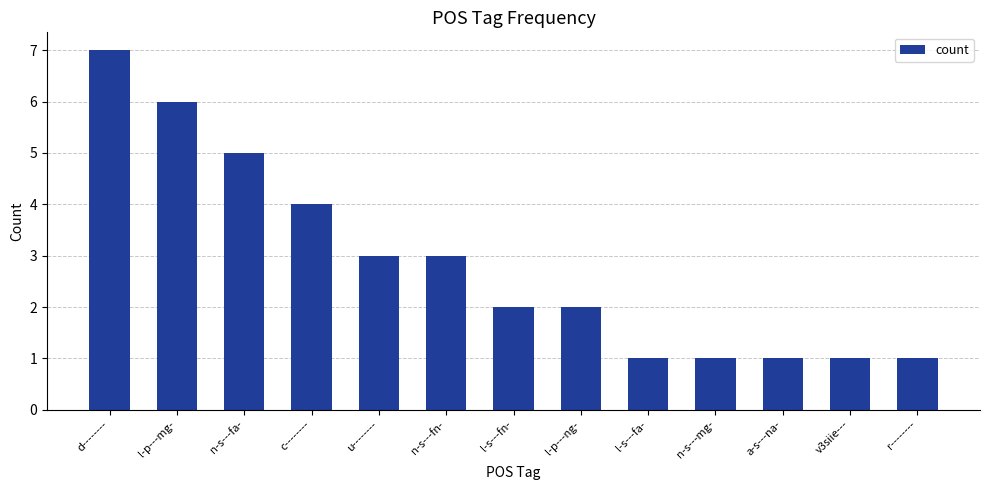

Which has a higher value, a-s---na- or u--------?

u--------